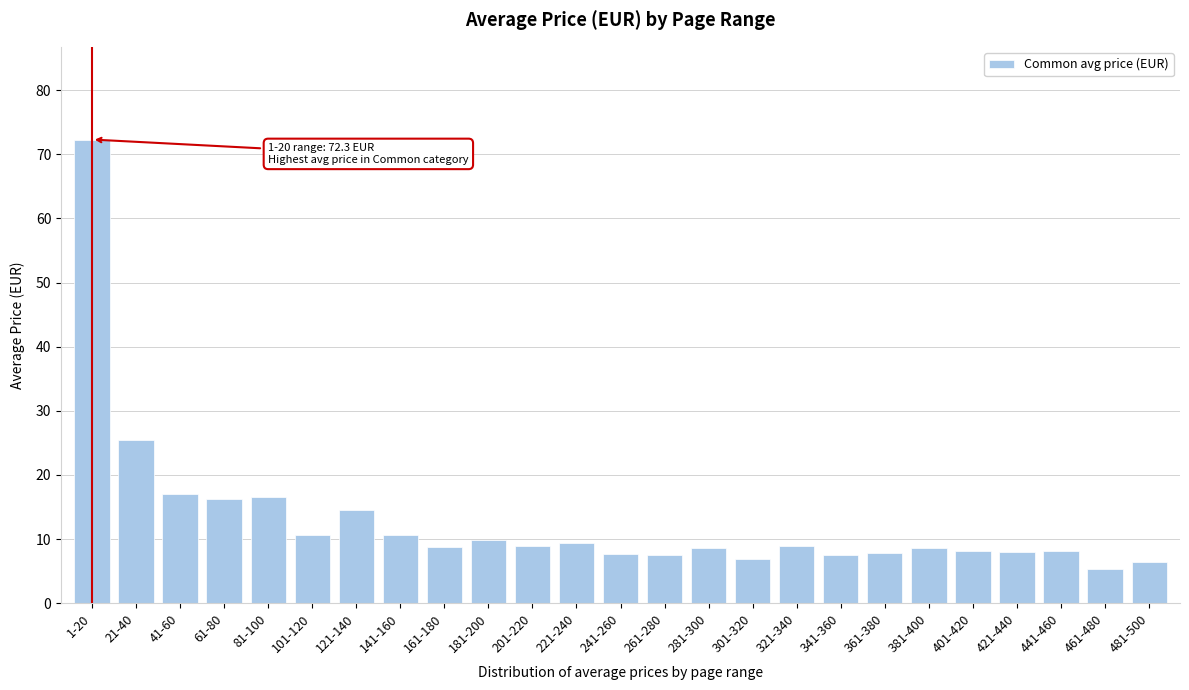

What is the sum of the values at 481-500 and 441-460?

14.5